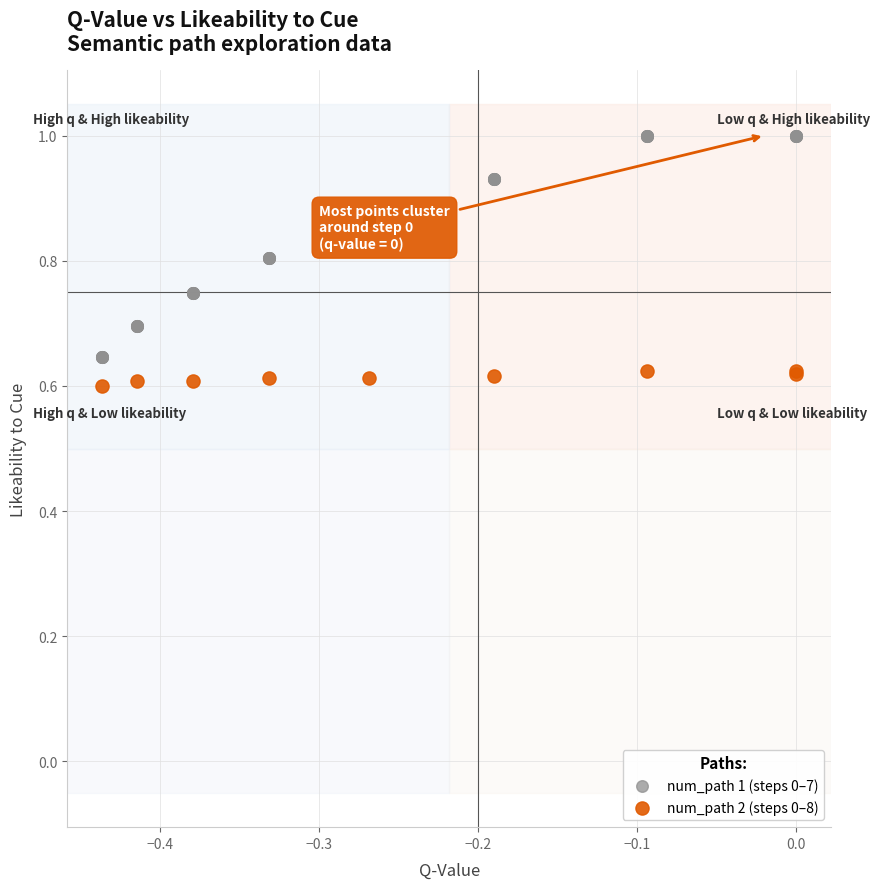

Which series has the largest Y range (max minus min)?

num_path 1 (steps 0–7)